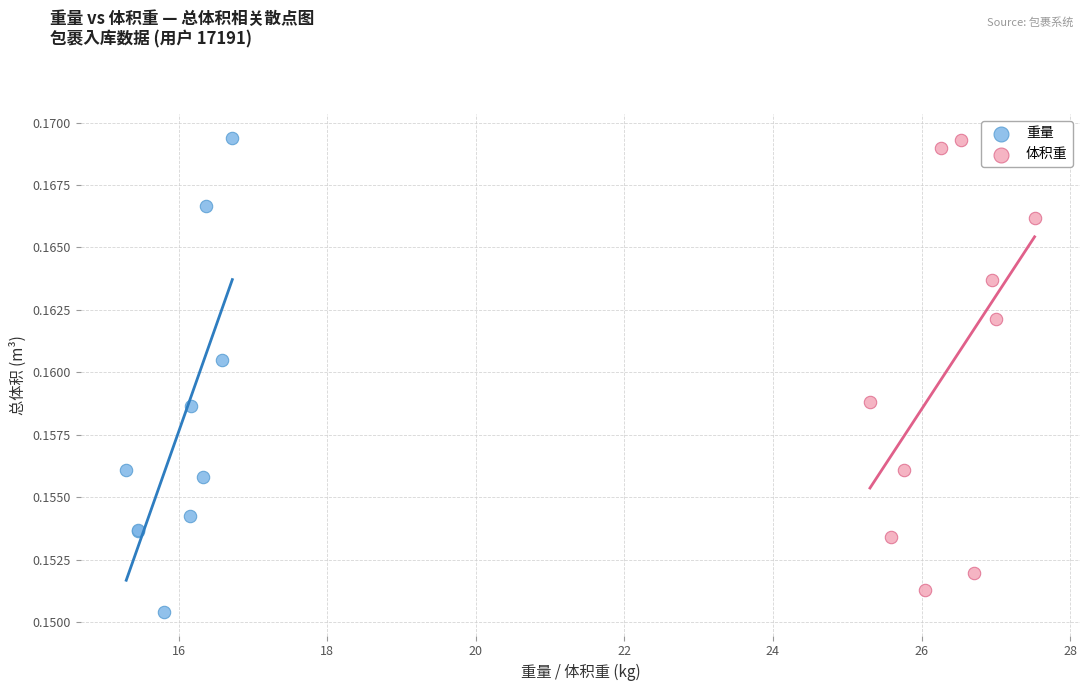

Which series contains the lowest Y value?

重量